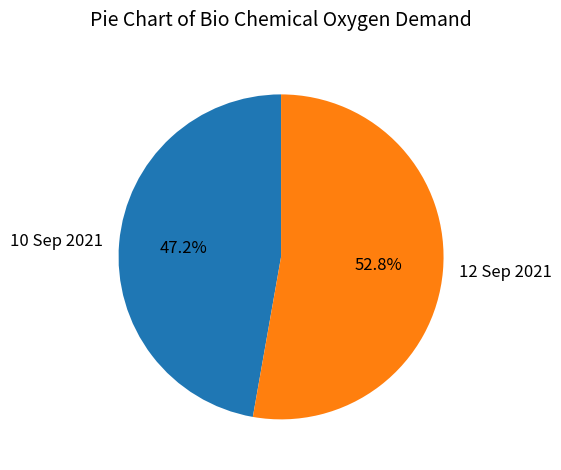

Rank the categories by value from lowest to highest.

10 Sep 2021, 12 Sep 2021